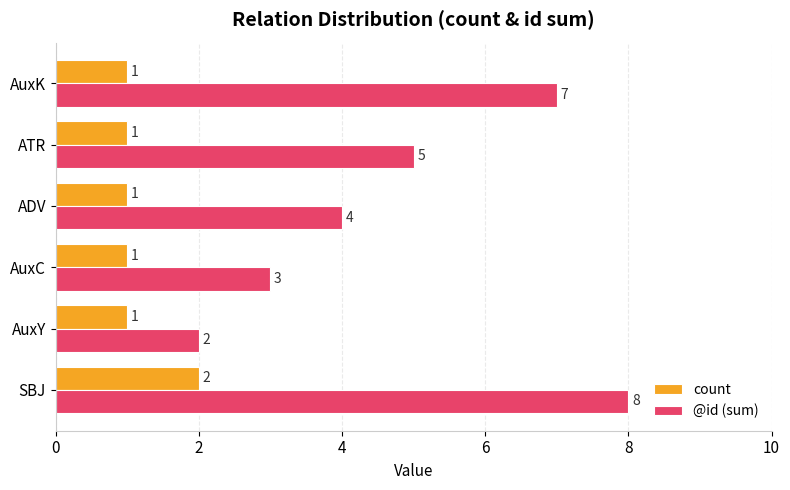

Which series has the widest spread of values?

@id (sum)